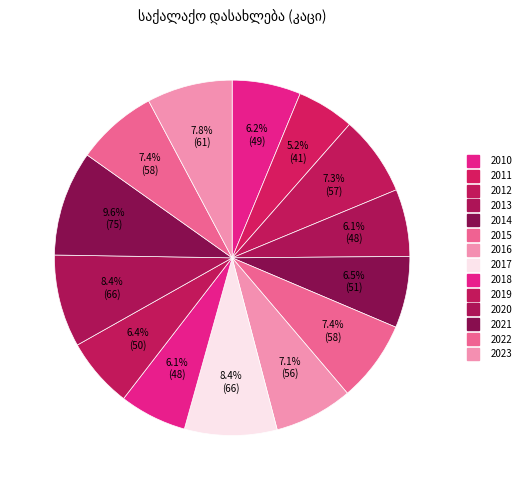

To the nearest percent, what portion does 2016 represent?

7%